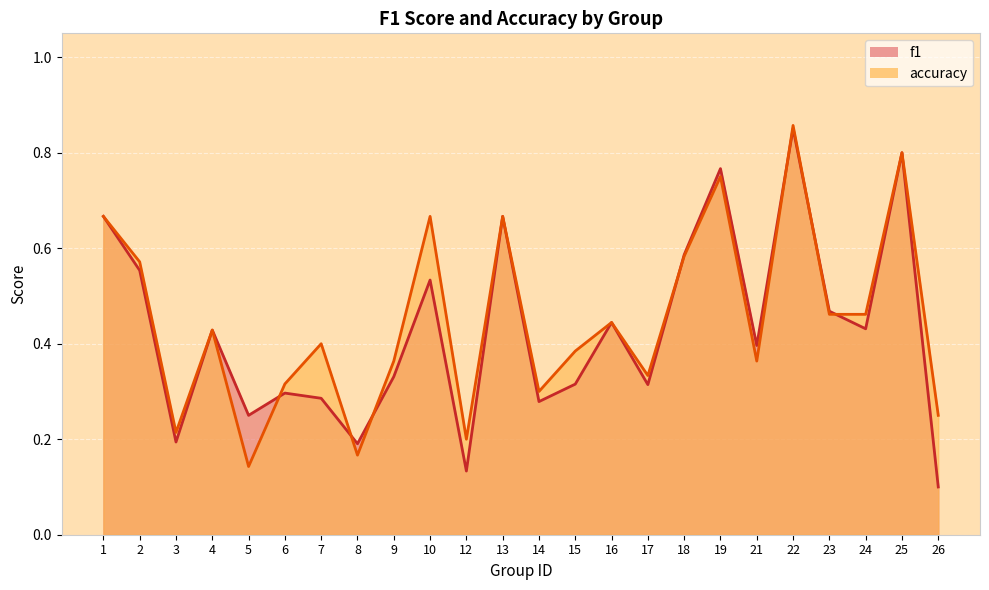

True or false: accuracy has more than 0 interior local peaks.

True